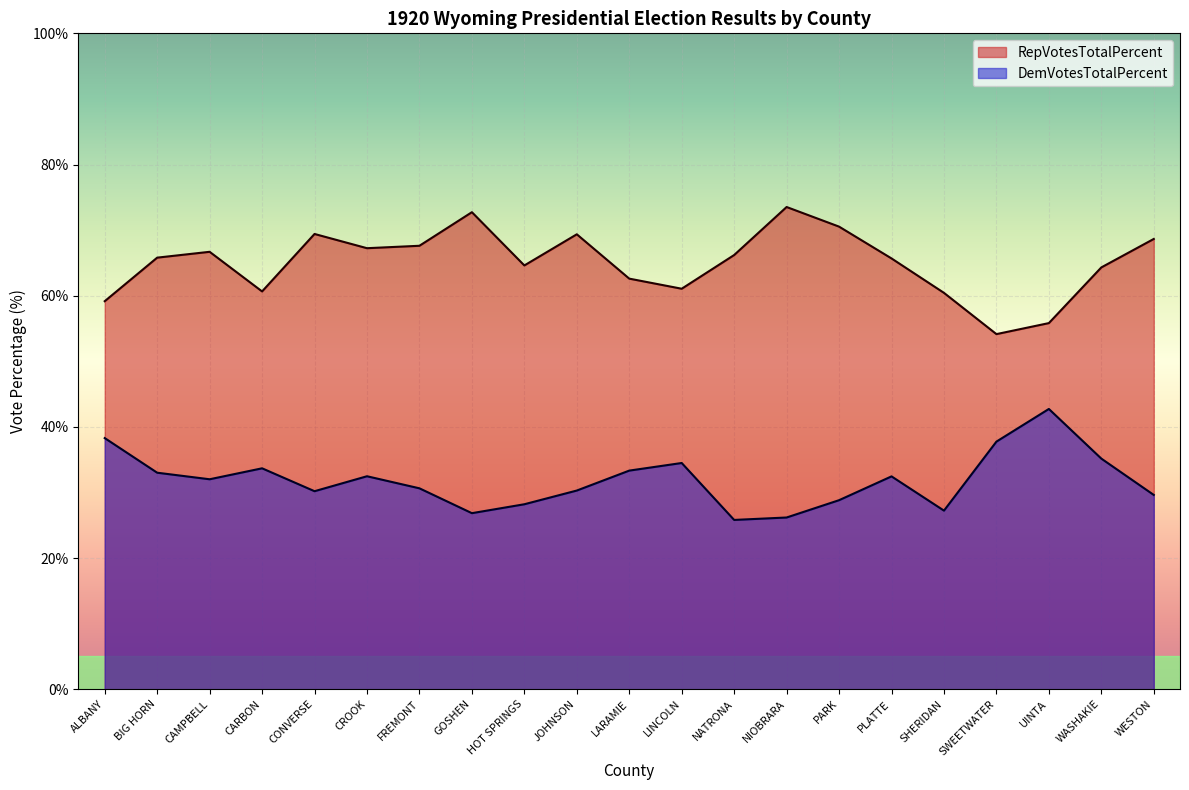

Which series has the widest spread of values?

RepVotesTotalPercent